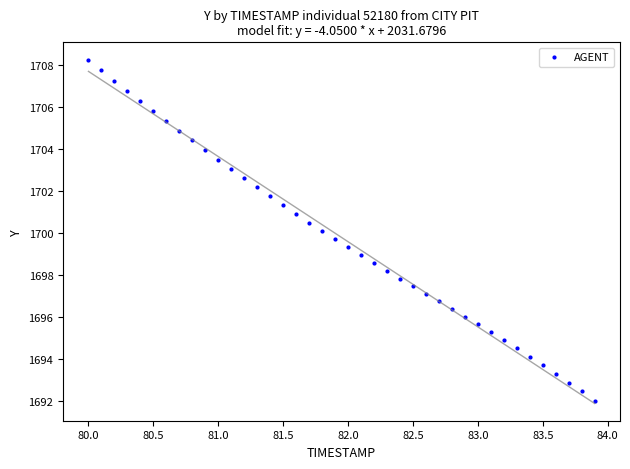

What is the range of X values (max minus min)?

3.9